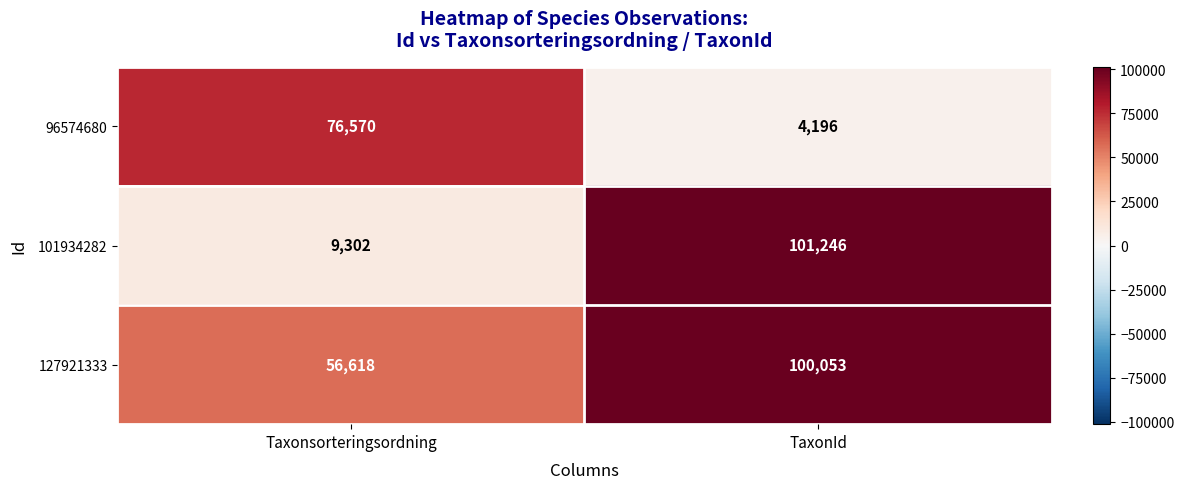

The value of 101934282 at Taxonsorteringsordning is 9302. True or false?

True